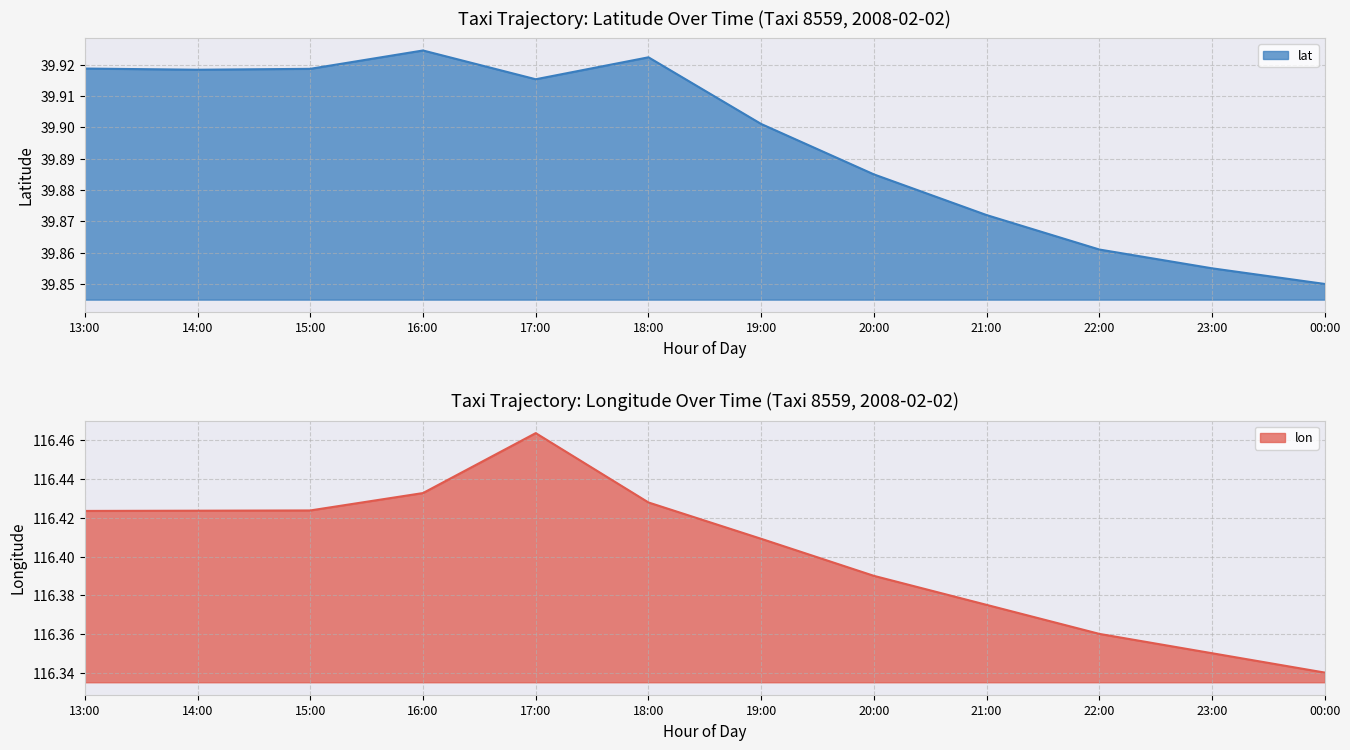

How many series are shown in this chart?

2